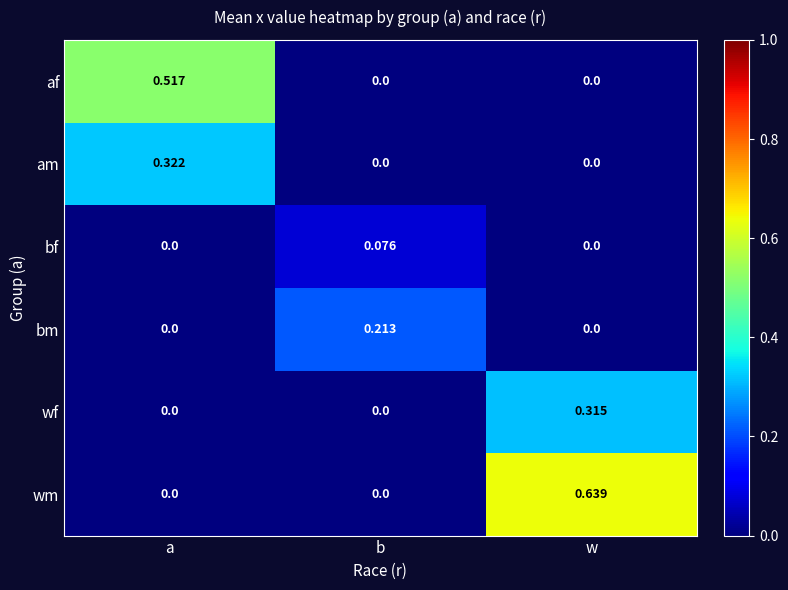

At how many categories does at least one series exceed 0?

3